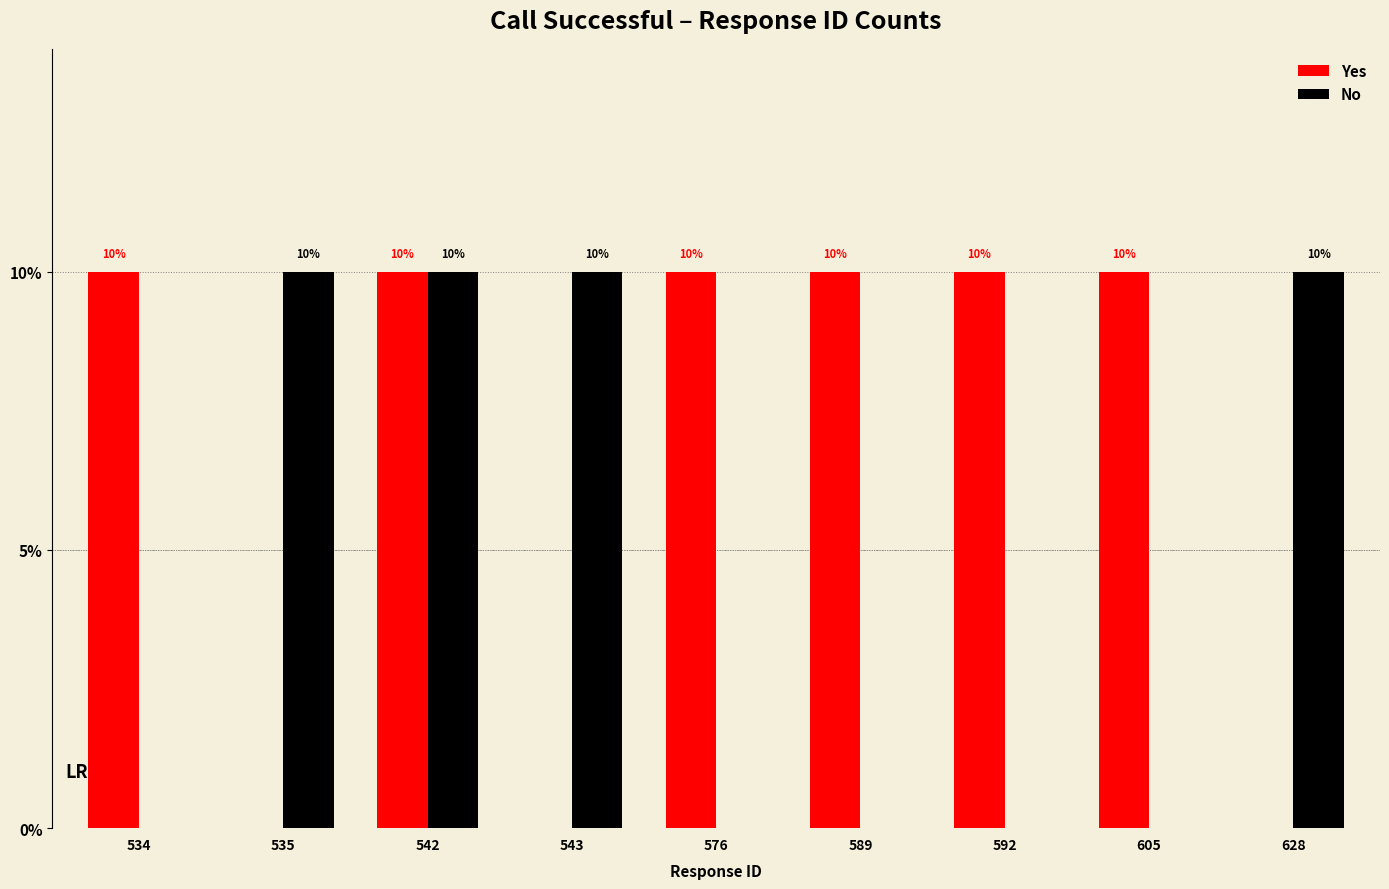

Rank the categories by Yes value from lowest to highest.

535, 543, 628, 534, 542, 576, 589, 592, 605